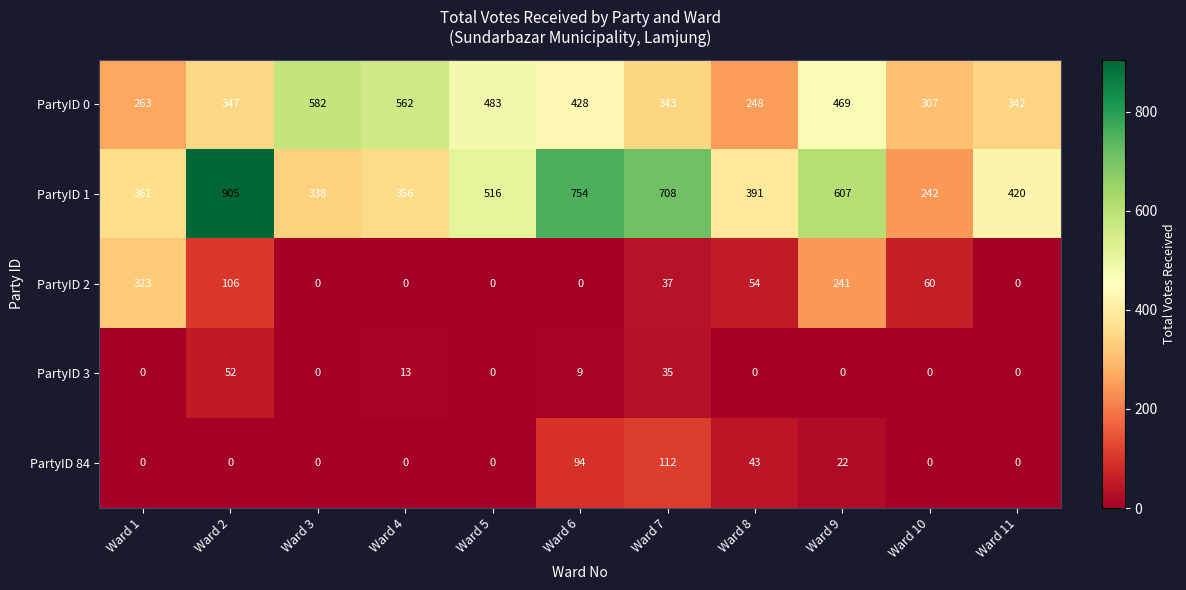

How many values in the PartyID 1 series are below 420?

5